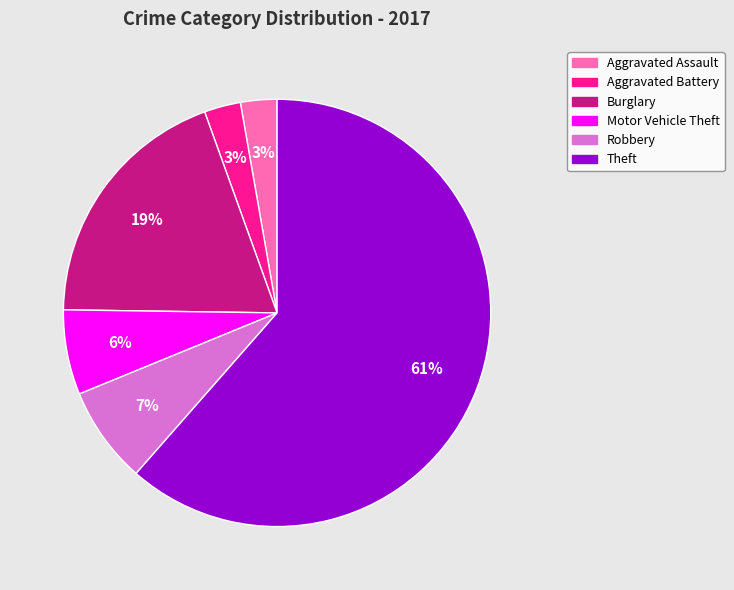

To the nearest percent, what is the average slice percentage?

17%